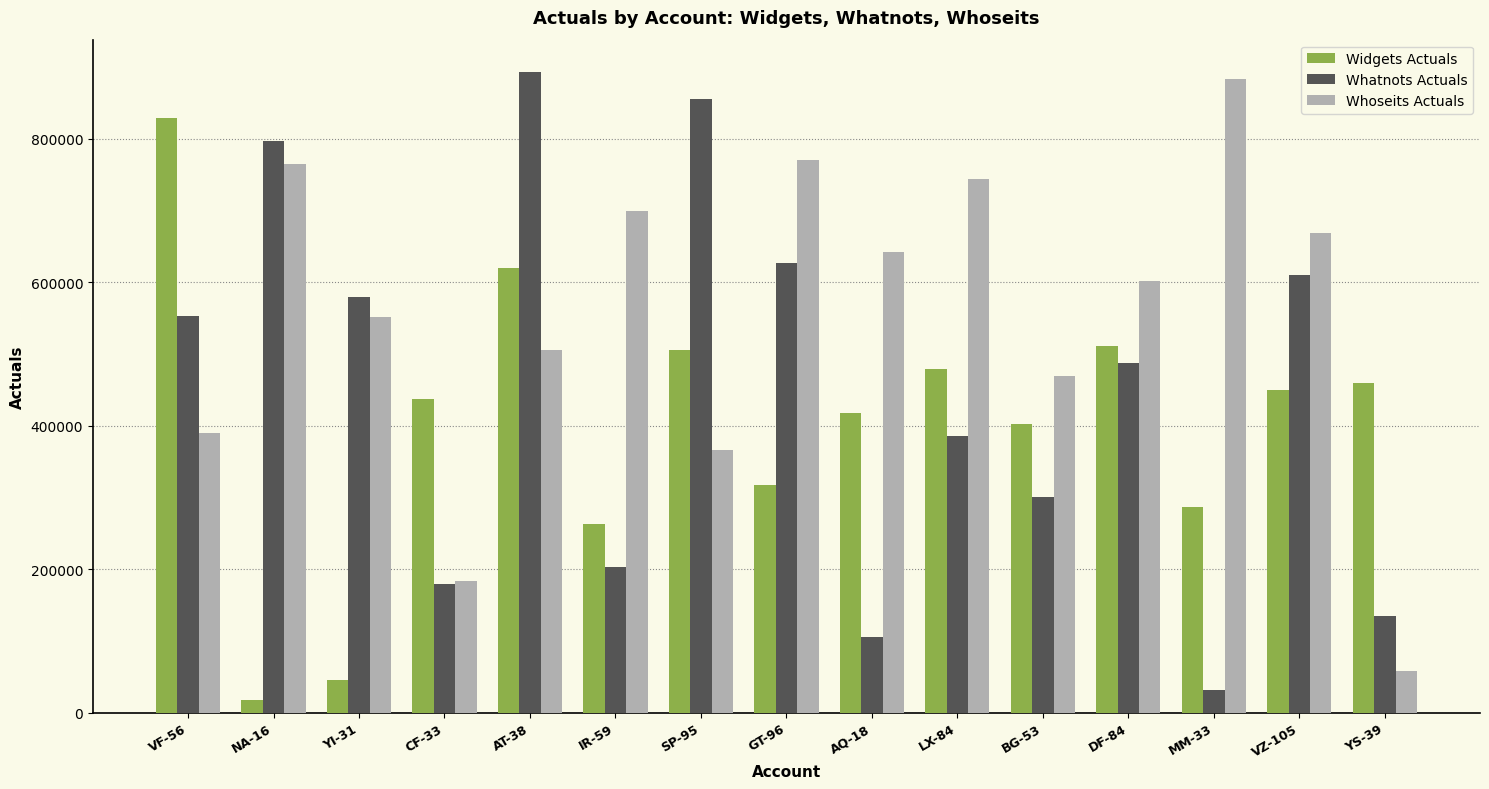

Rank the series at GT-96 from highest to lowest value.

Whoseits Actuals, Whatnots Actuals, Widgets Actuals